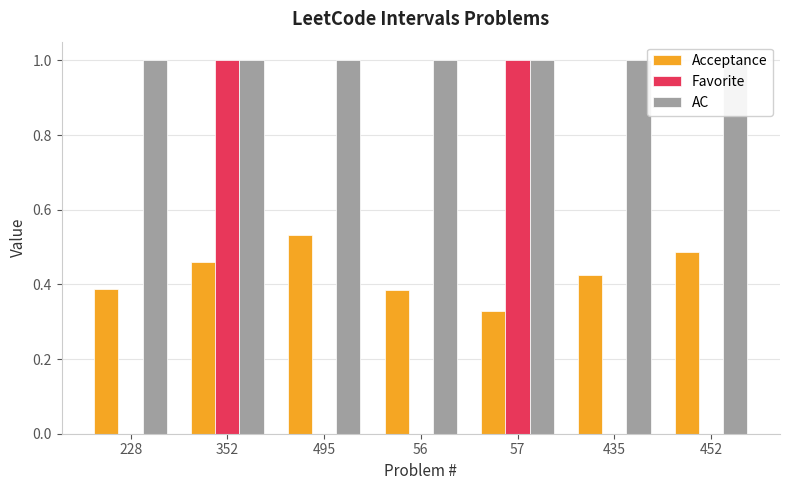

What is the average value of the Favorite series?

0.3